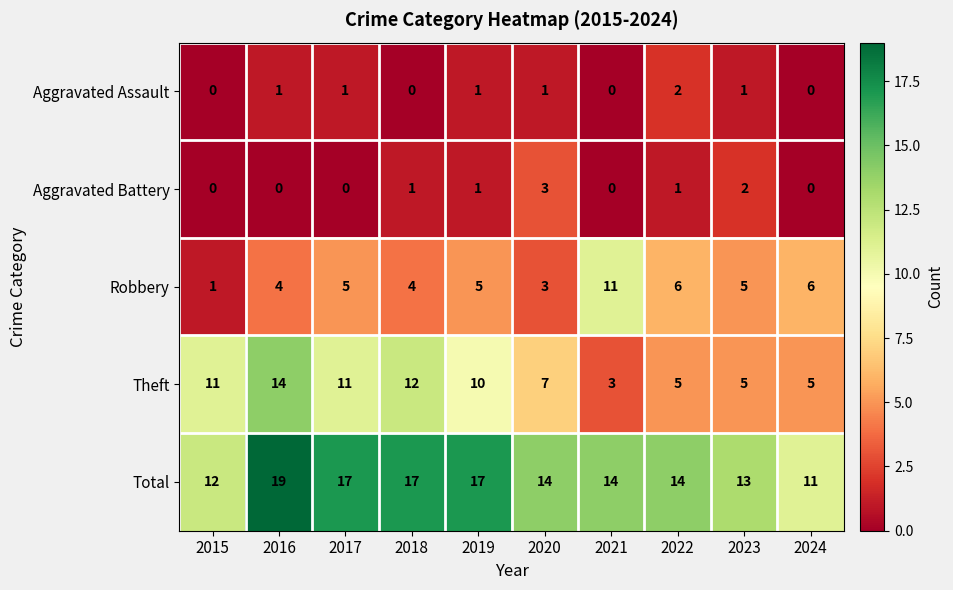

The Robbery series shows 10 at 2022. True or false?

False